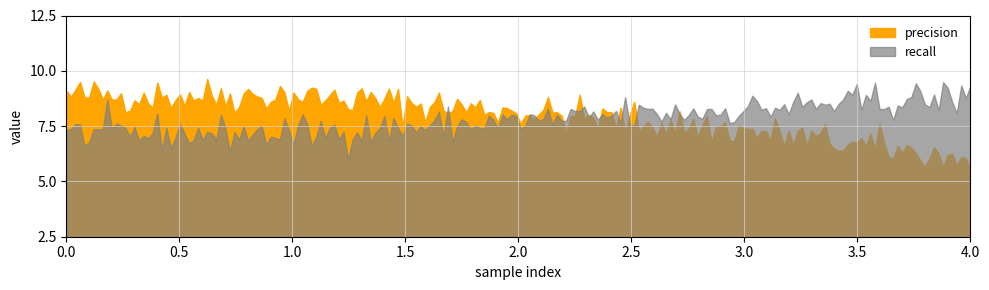

Which series ends up on top after the final intersection of recall and precision?

recall